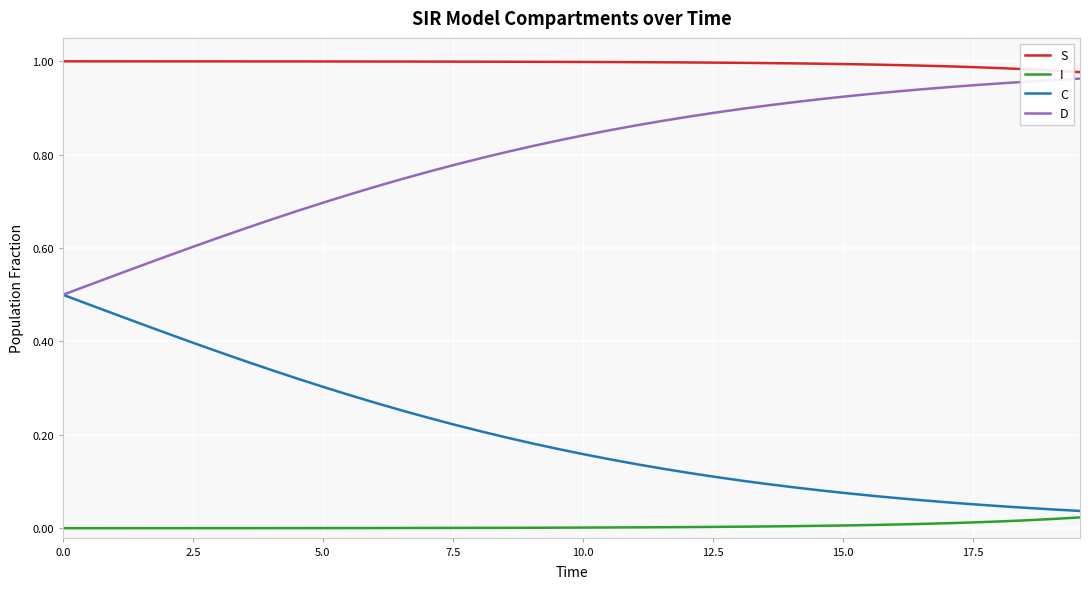

True or false: C and S intersect in this chart.

False